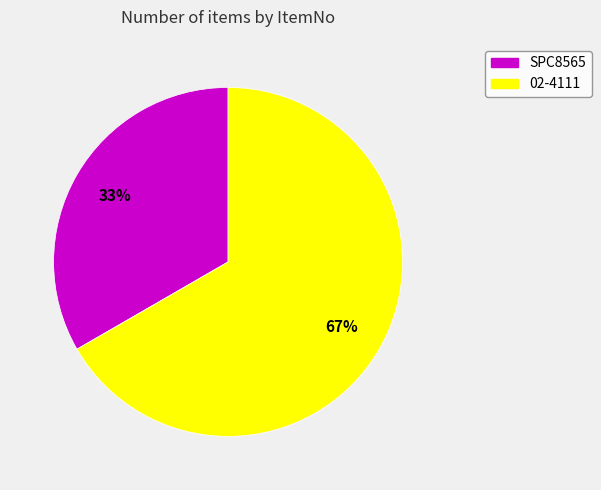

To the nearest percent, what is the combined percentage of SPC8565 and 02-4111?

100%